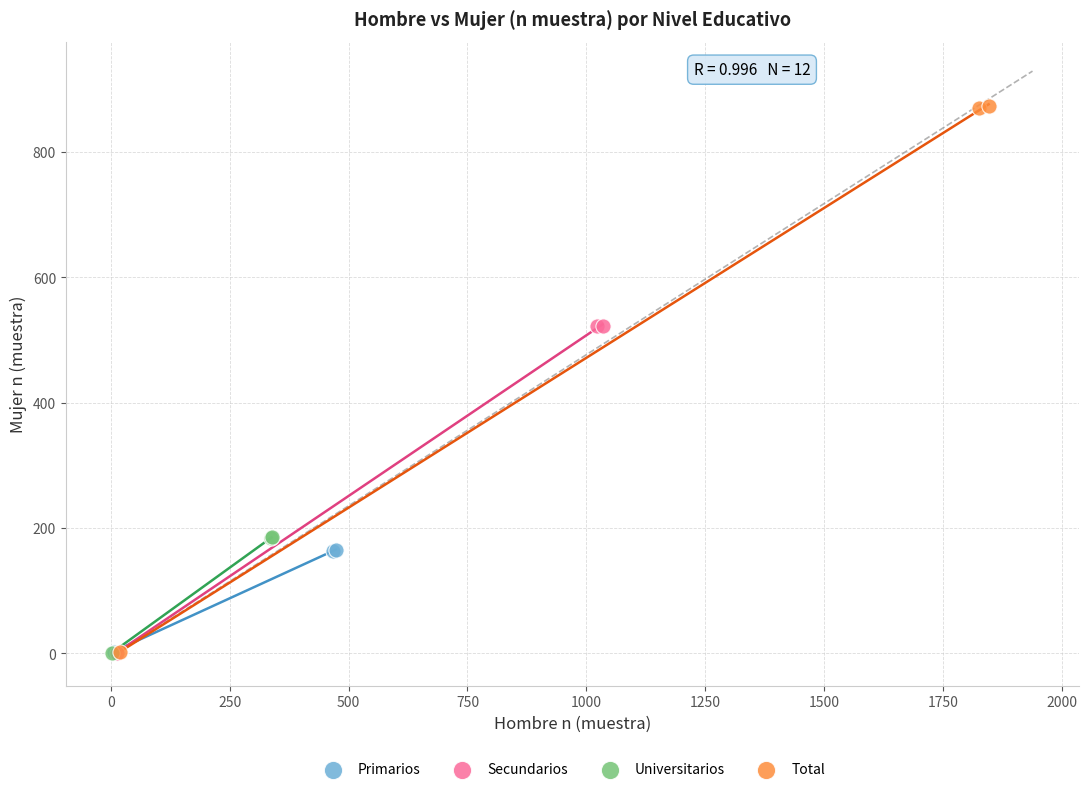

Which series contains the highest Y value?

Total